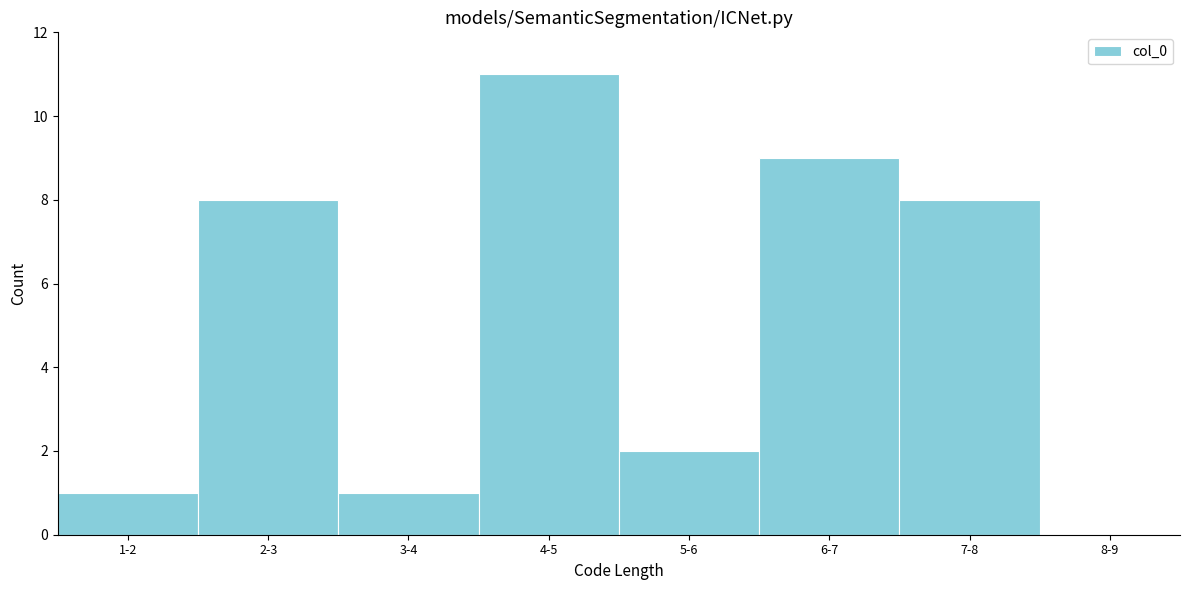

Reading left to right, list all the values displayed in this chart.

1-2=1	2-3=8	3-4=1	4-5=11	5-6=2	6-7=9	7-8=8	8-9=0